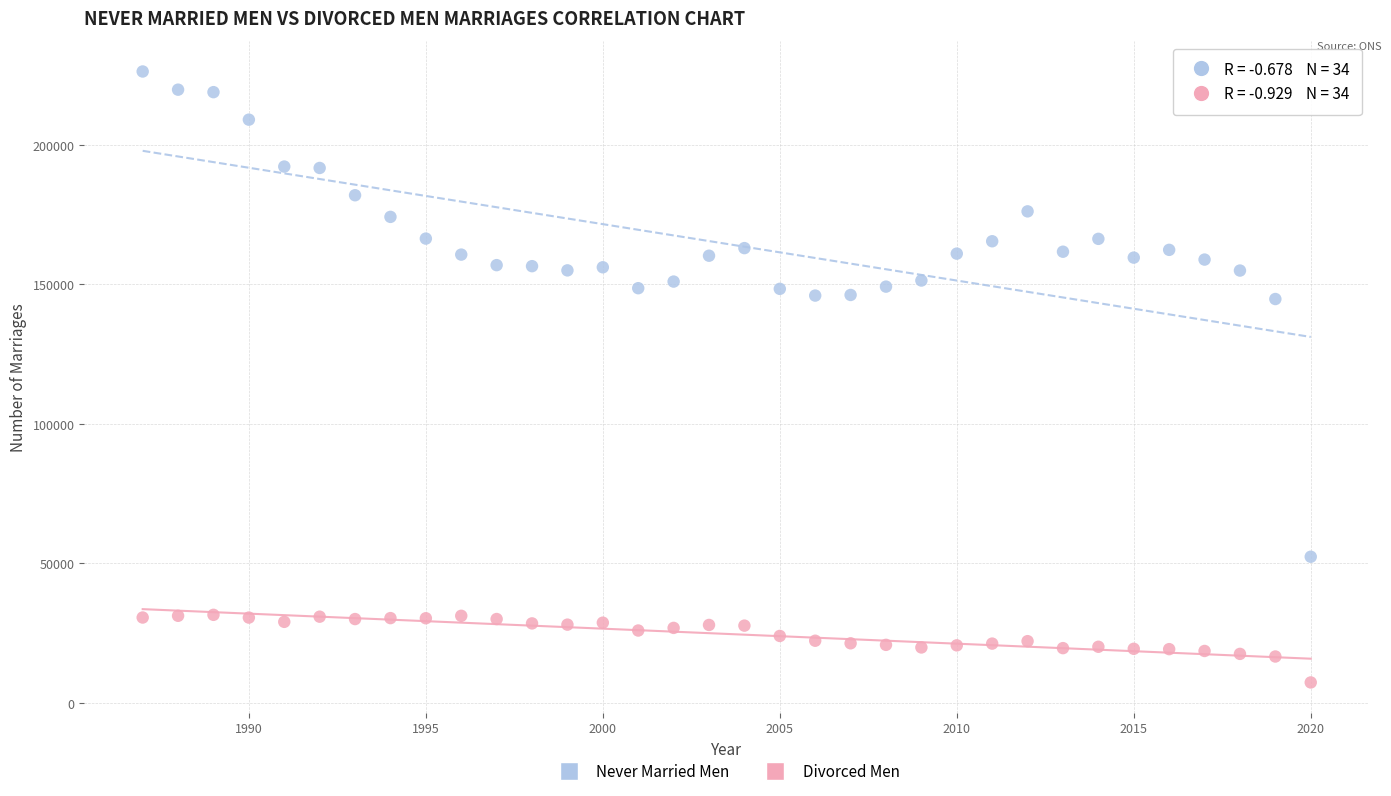

Across all data points, what is the range of X values (max minus min)?

33